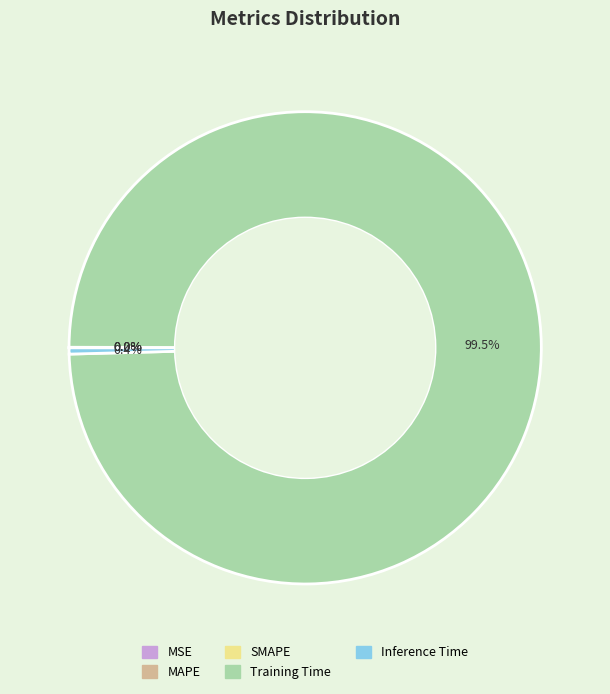

Which category has the biggest portion of the pie?

Training Time